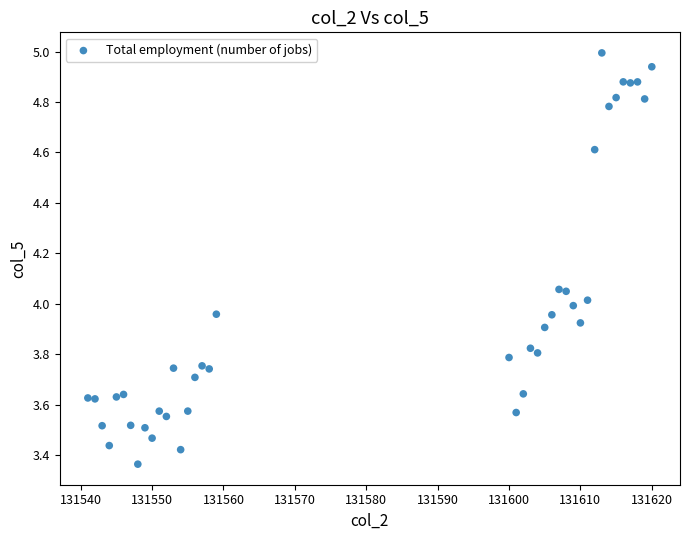

What is the range of X values (max minus min)?

79.0